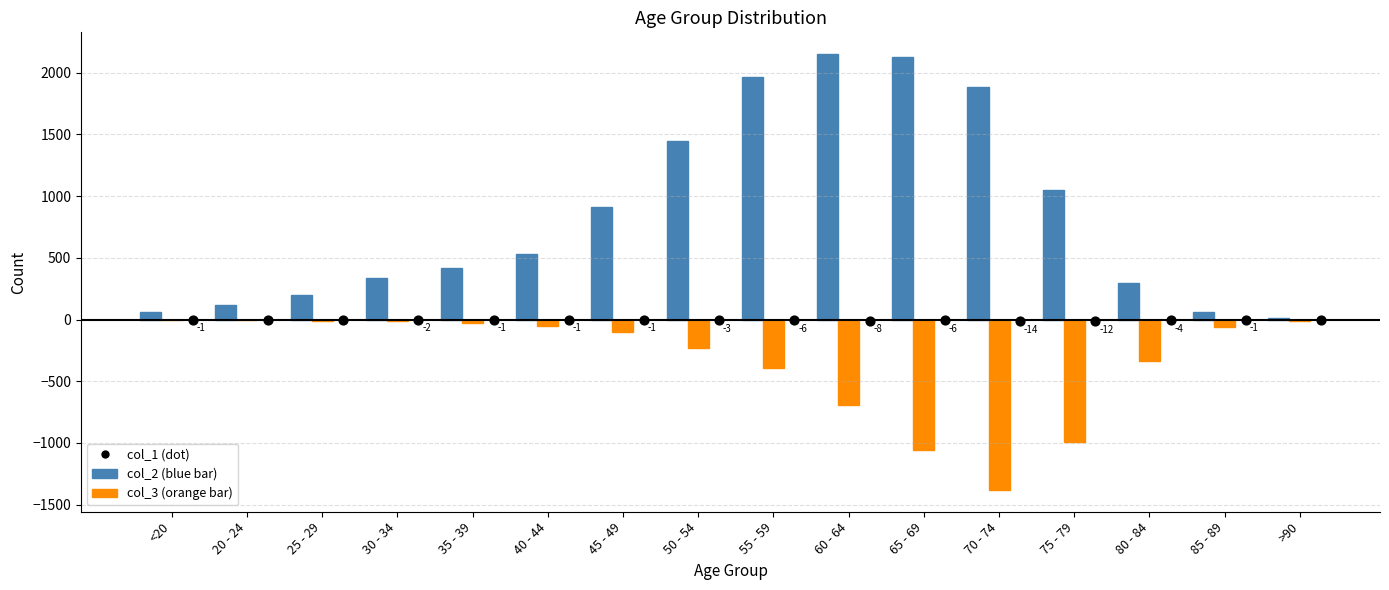

Which series reaches the minimum Y coordinate?

col_3